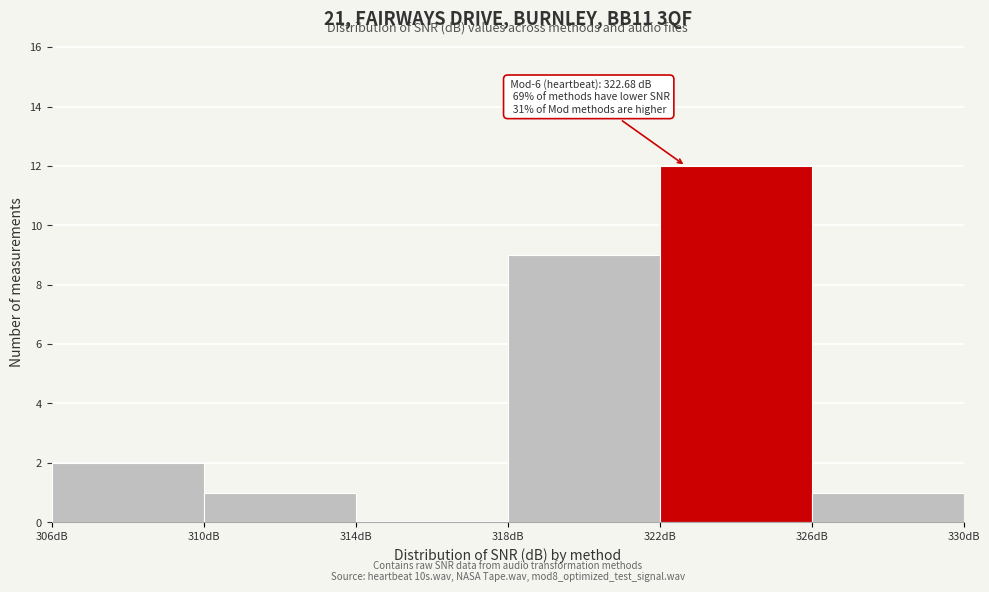

Which range on the x-axis has the tallest bar?

322 to 326